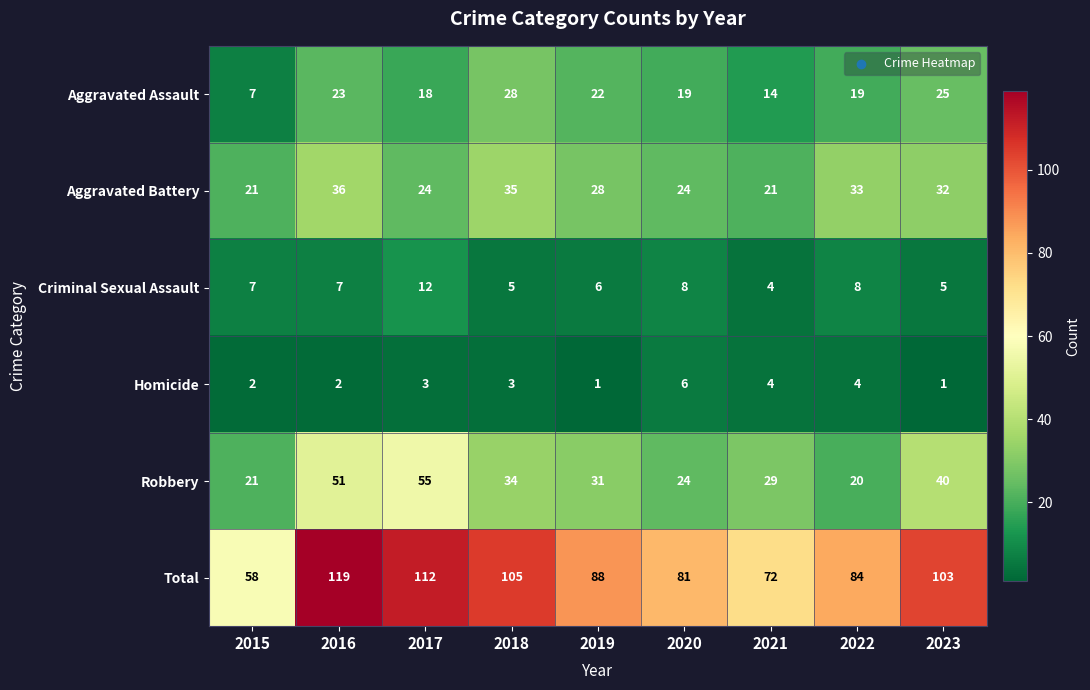

Rank the series at 2016 from lowest to highest value.

Homicide, Criminal Sexual Assault, Aggravated Assault, Aggravated Battery, Robbery, Total